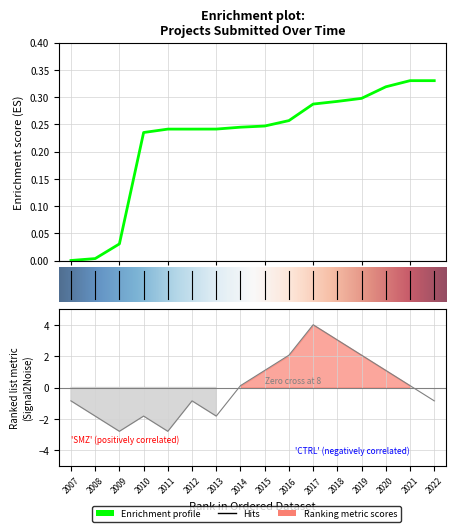

What is the greatest value displayed?

4.0